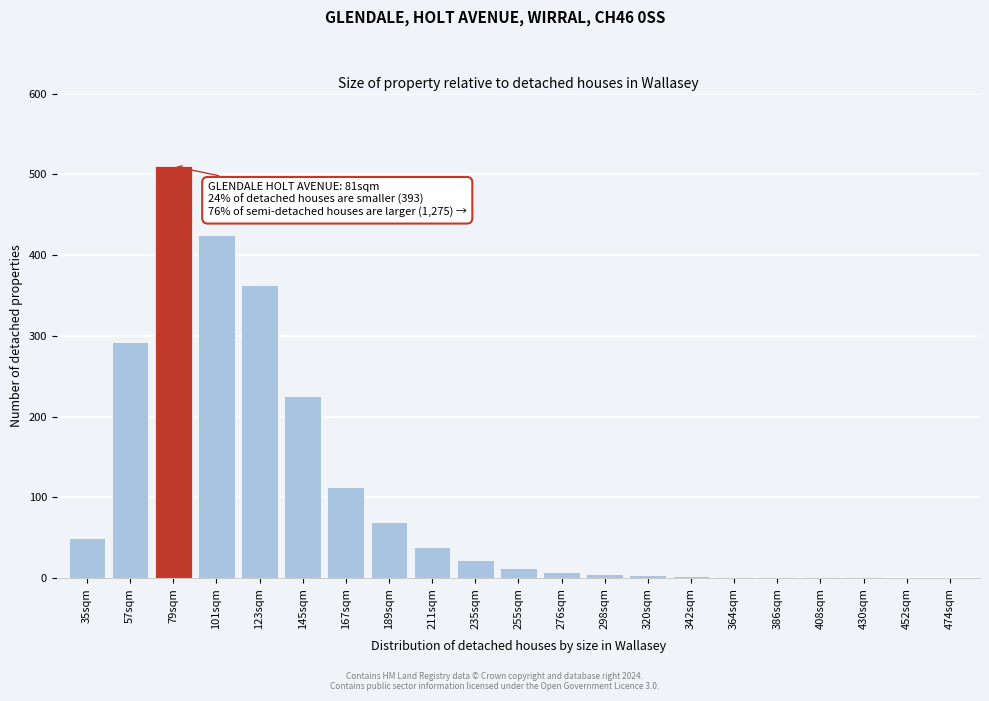

The chart shows a value of 309 at 145sqm. True or false?

False